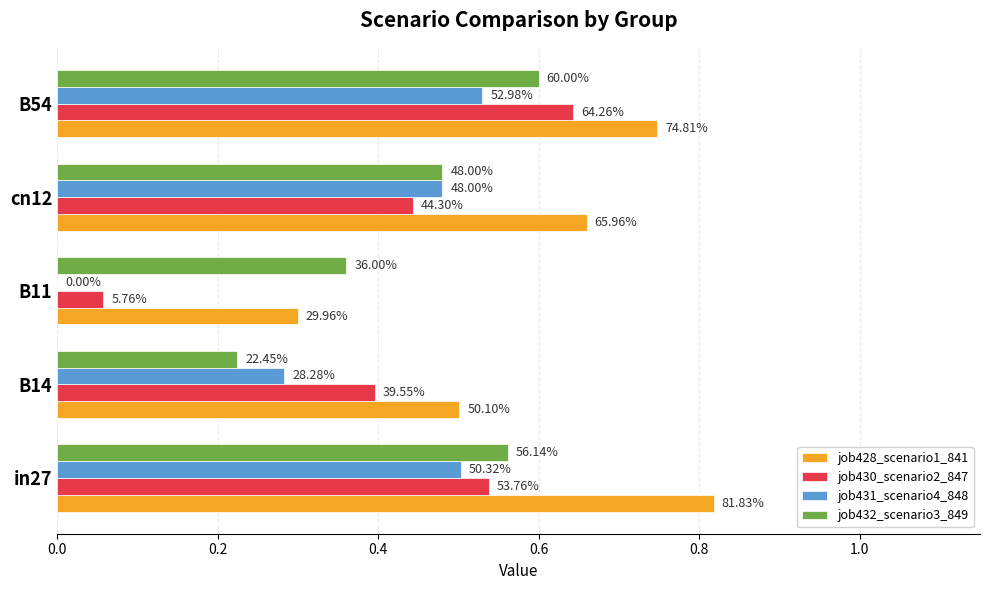

What are all the series names shown in the legend?

job428_scenario1_841, job430_scenario2_847, job431_scenario4_848, job432_scenario3_849